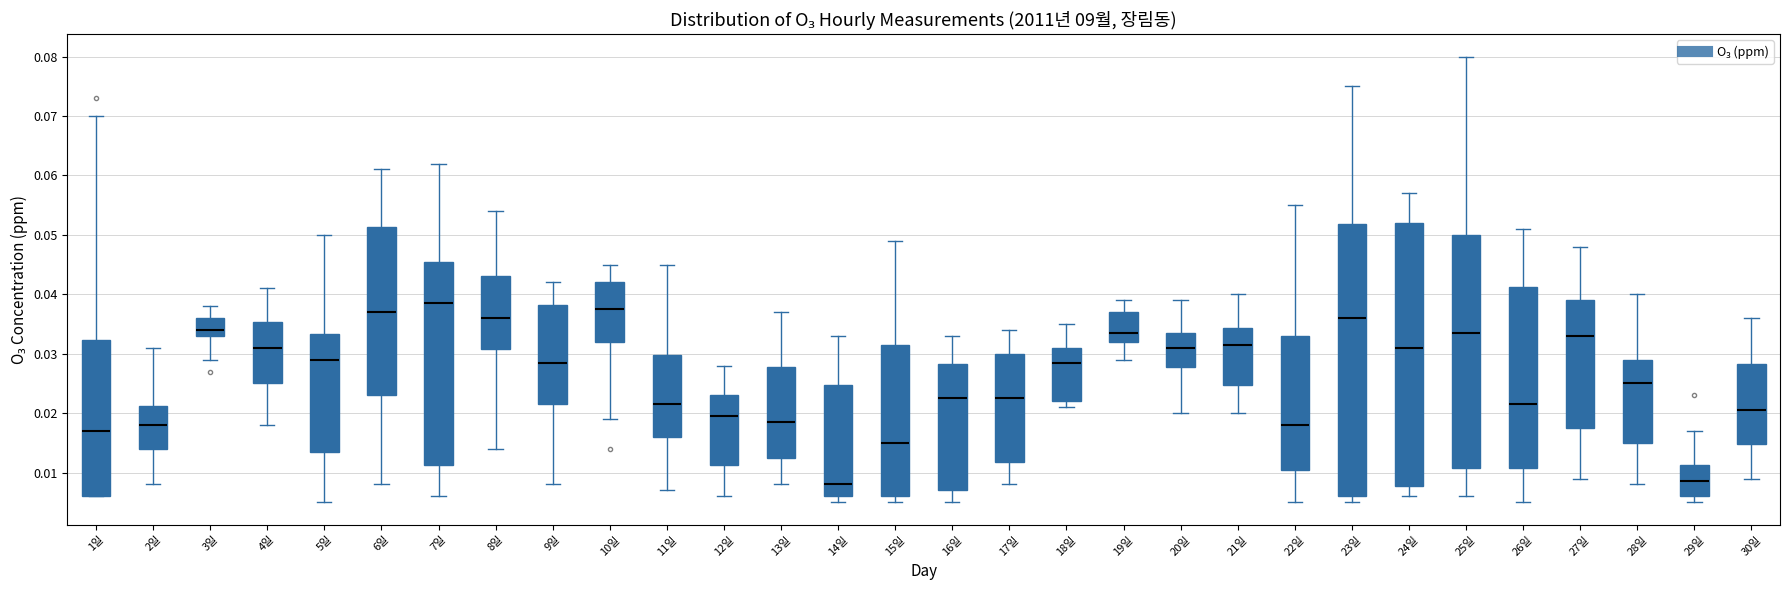

Which box's median line is the highest?

7일